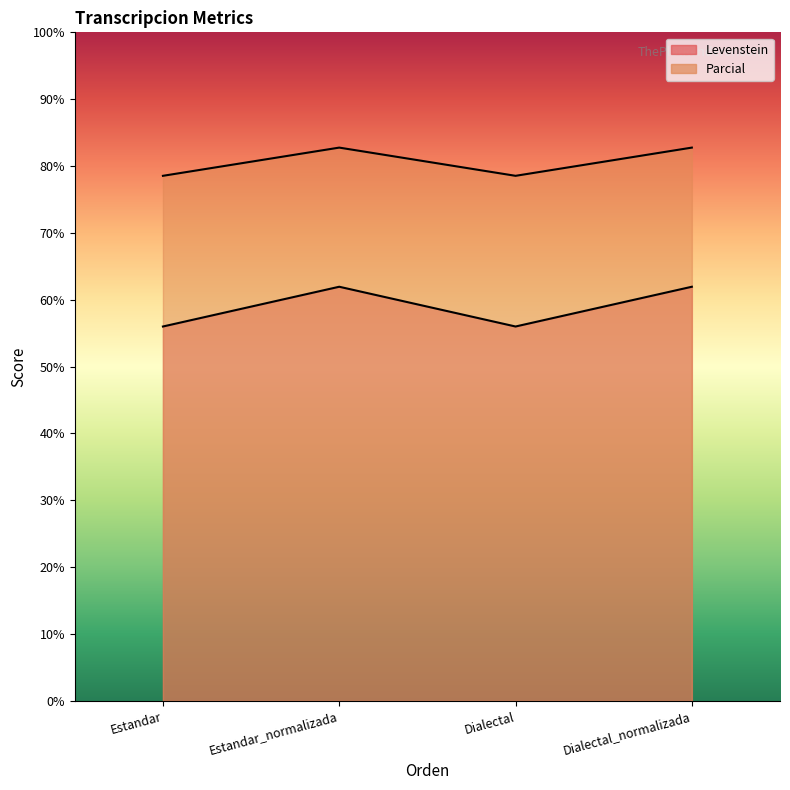

The Parcial series shows 113.2 at Dialectal. True or false?

False